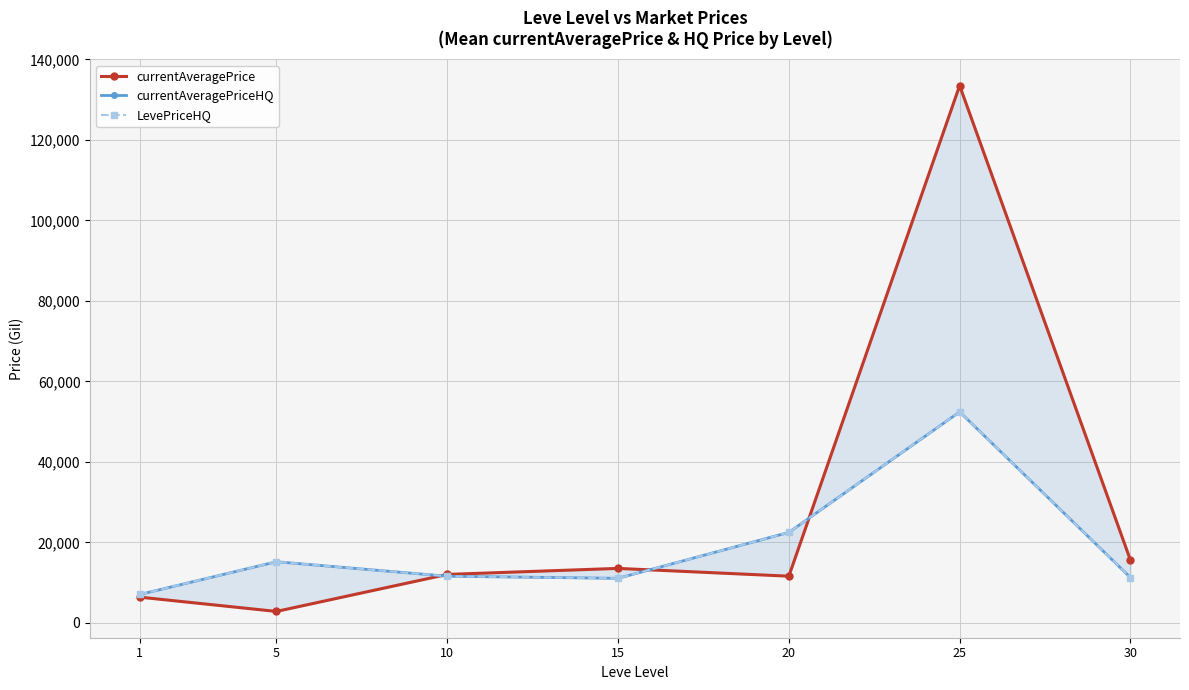

List the labels in order of LevePriceHQ value, smallest first.

1, 15, 30, 10, 5, 20, 25